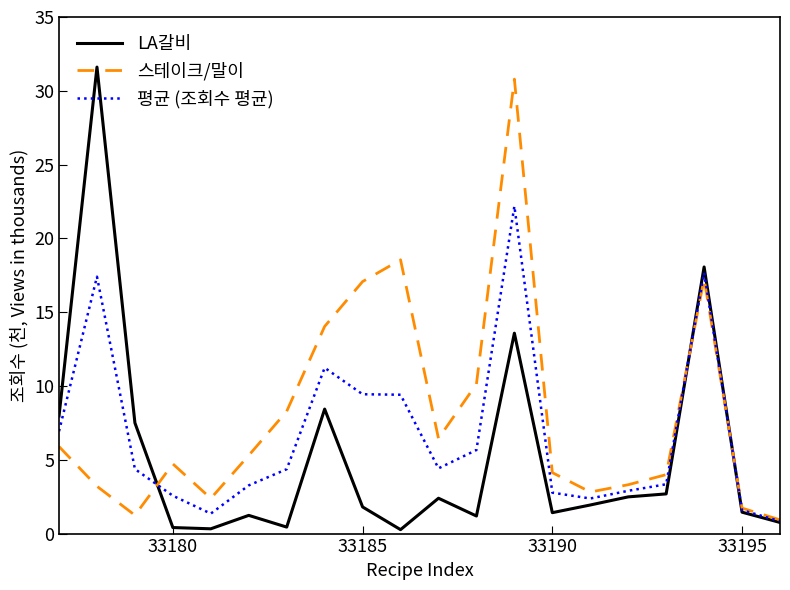

What is the lowest value of the 스테이크/말이 series?

0.9